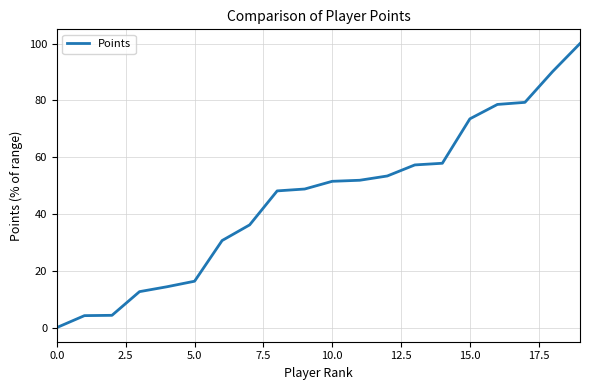

What is the difference between the maximum and minimum values?

100.0